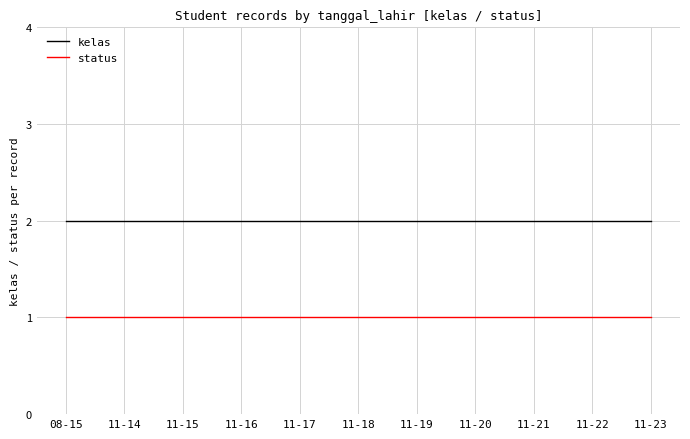

Which series has the largest total across all categories?

kelas